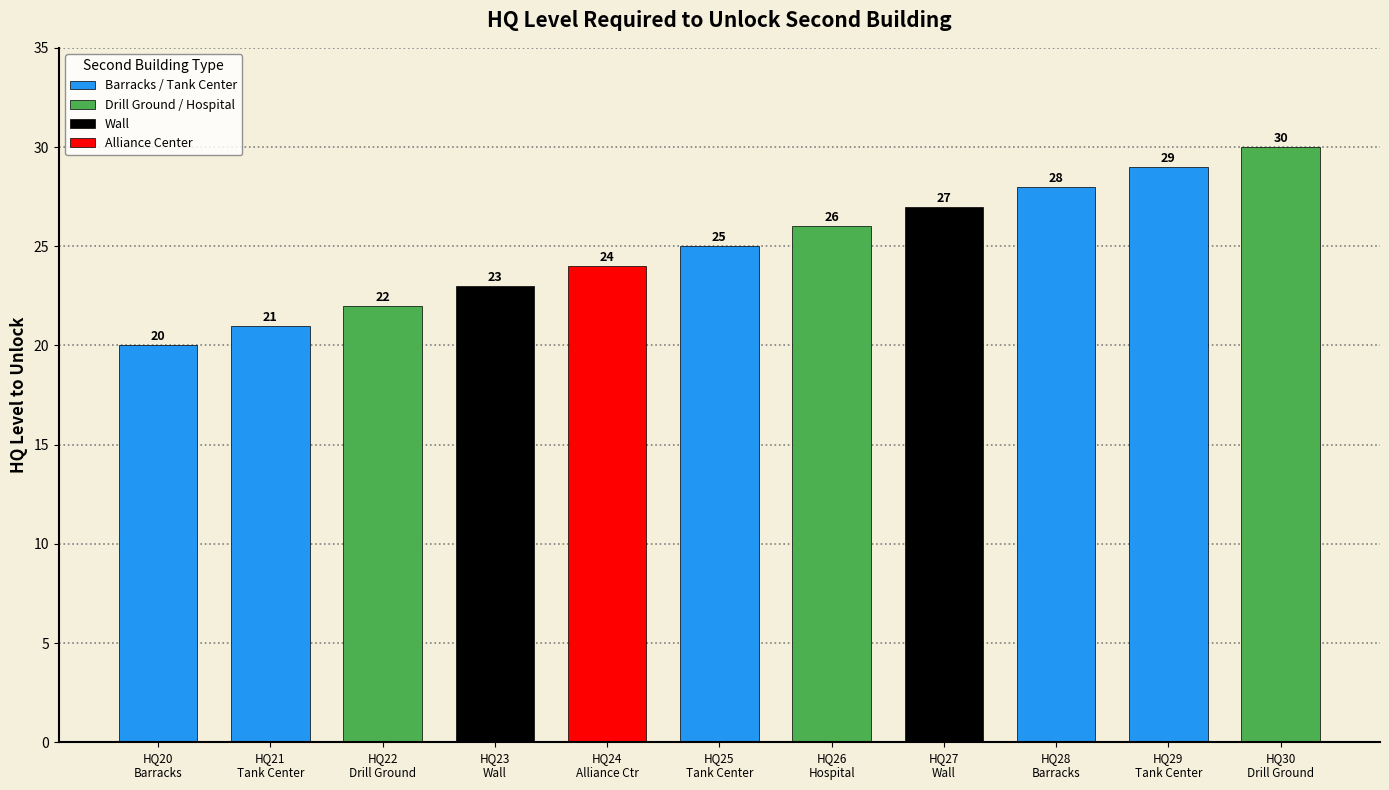

What is the change in value from Wall to Hospital?

+3